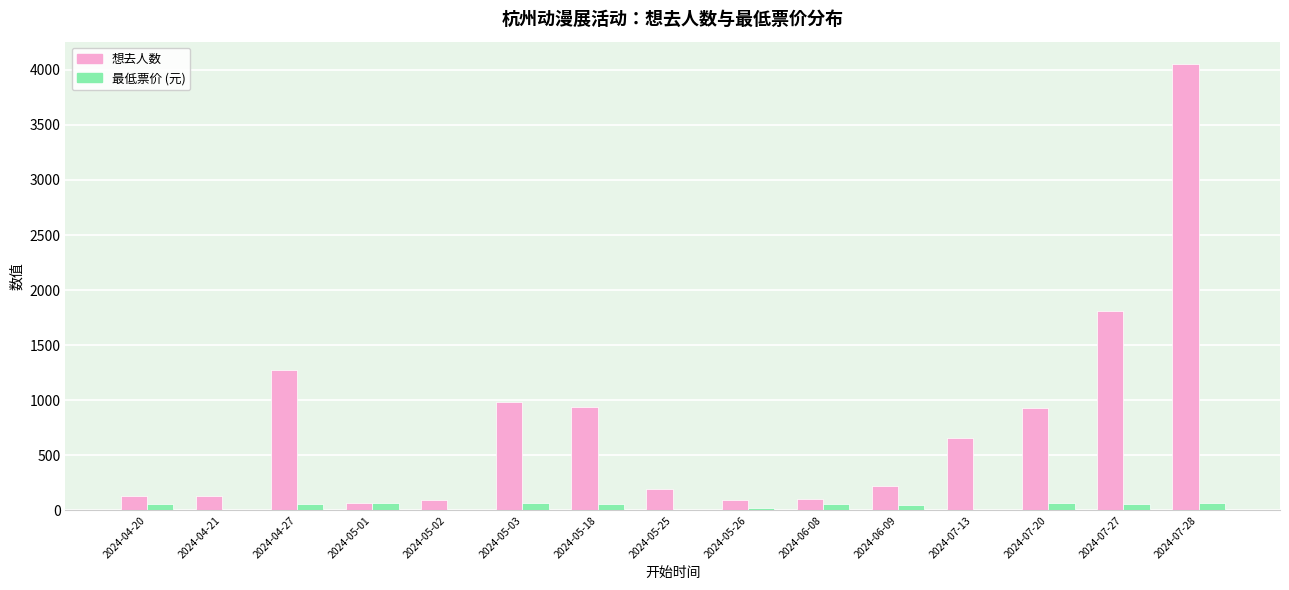

At which category is the sum across all series the highest?

2024-07-28